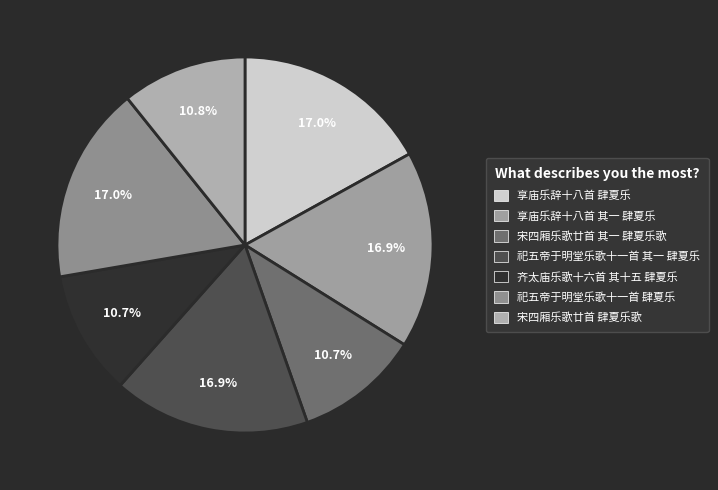

To the nearest percent, what portion does 宋四厢乐歌廿首 肆夏乐歌 represent?

11%